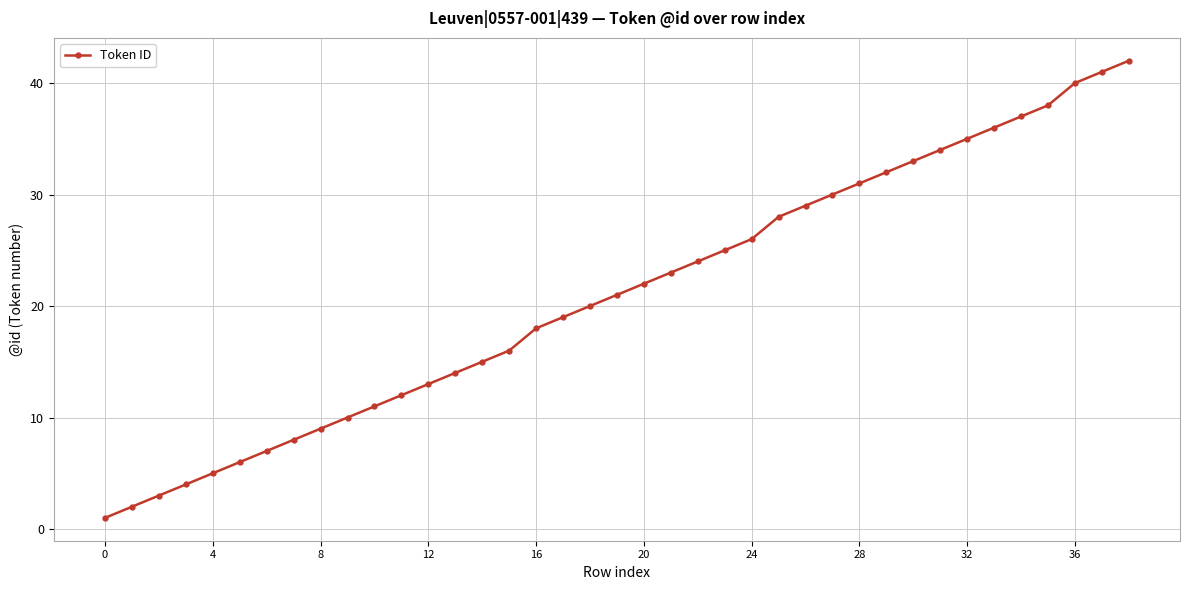

True or false: there are more than 0 points higher than both neighbors.

False